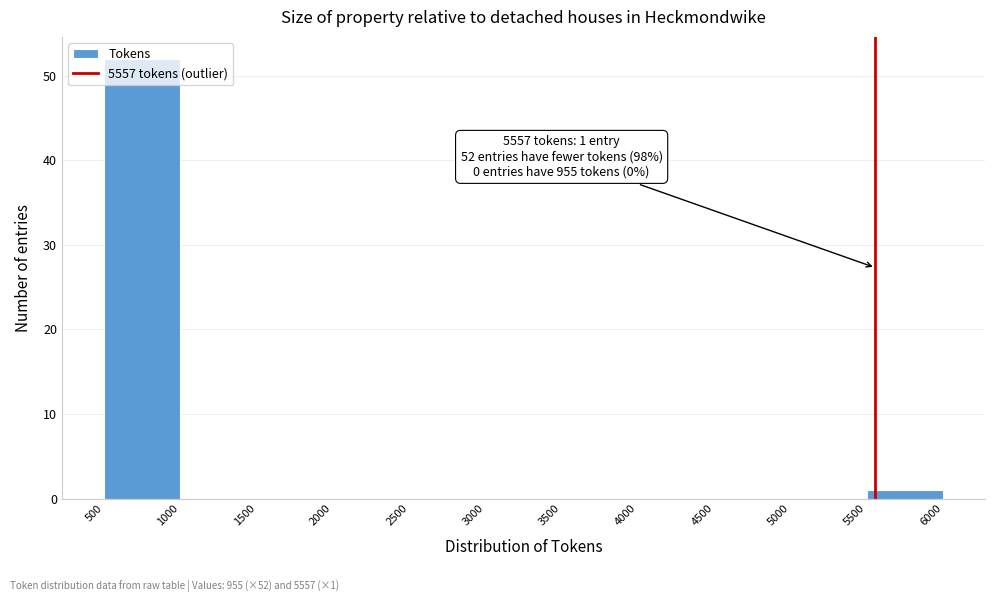

Over which range of the x-axis is the bar tallest?

500 to 1000